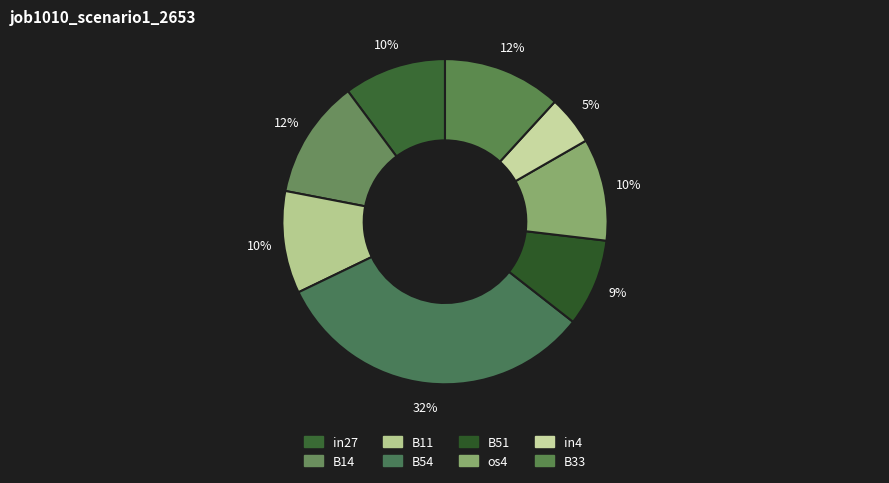

Which slice is the smallest?

in4